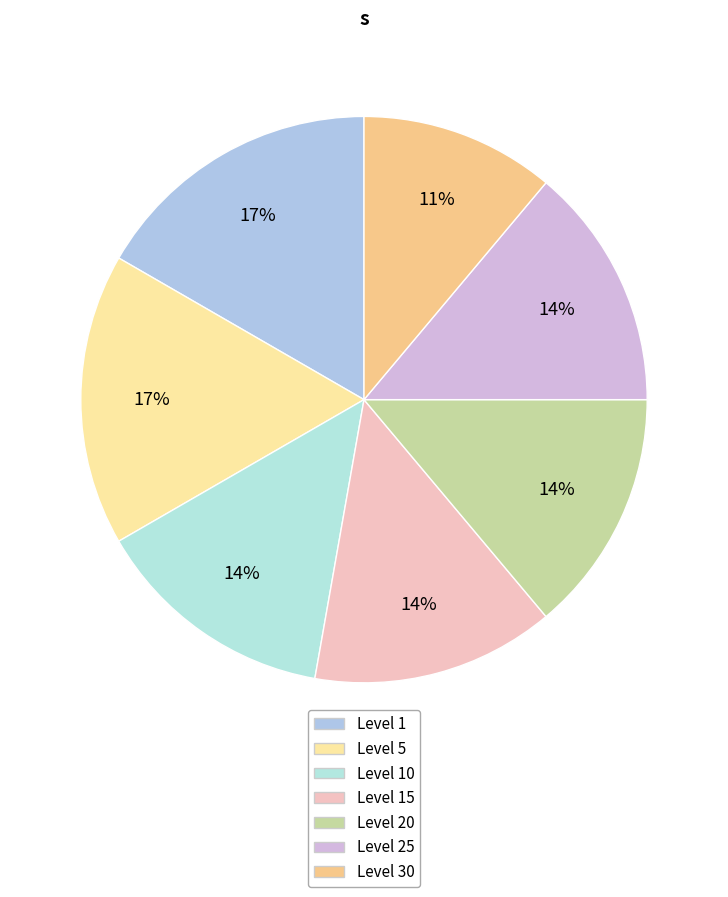

Count the number of slices in the pie.

7